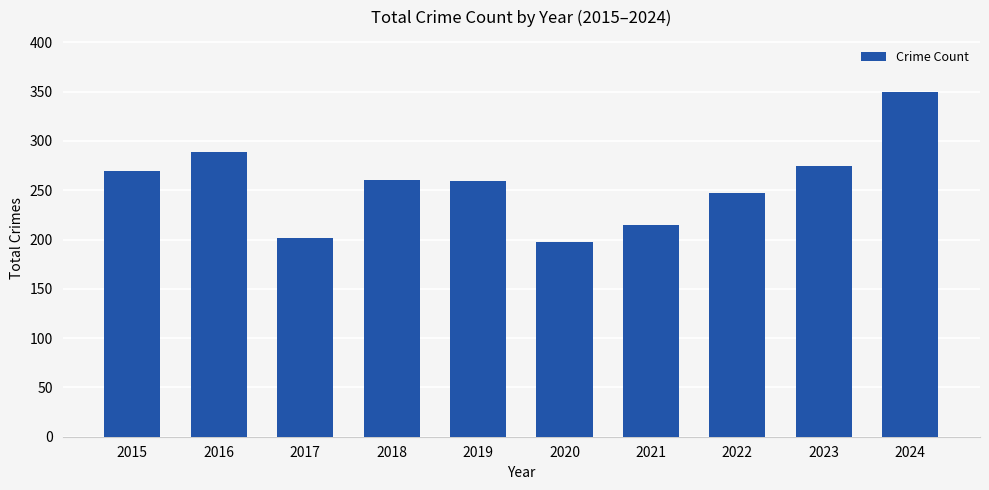

What is the greatest value displayed?

350